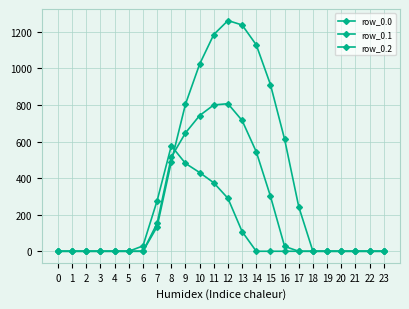

Is the value of row_0.2 at 14 greater than the value of row_0.1 at 22?

No